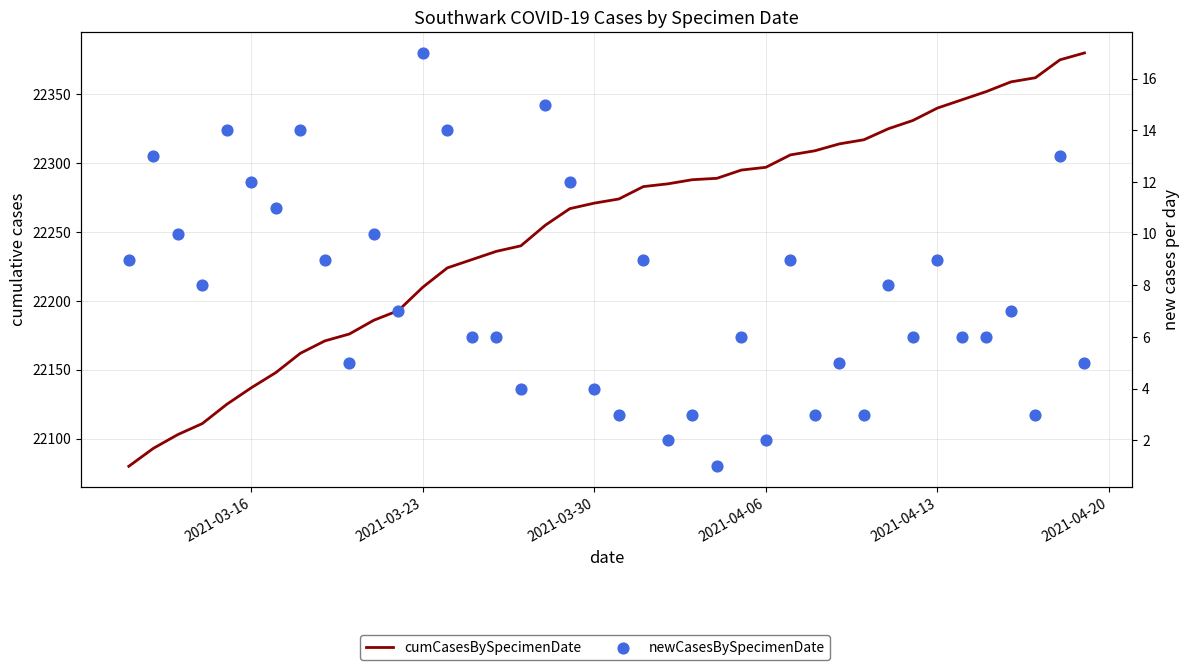

Which series reaches the maximum Y coordinate?

cumCasesBySpecimenDate